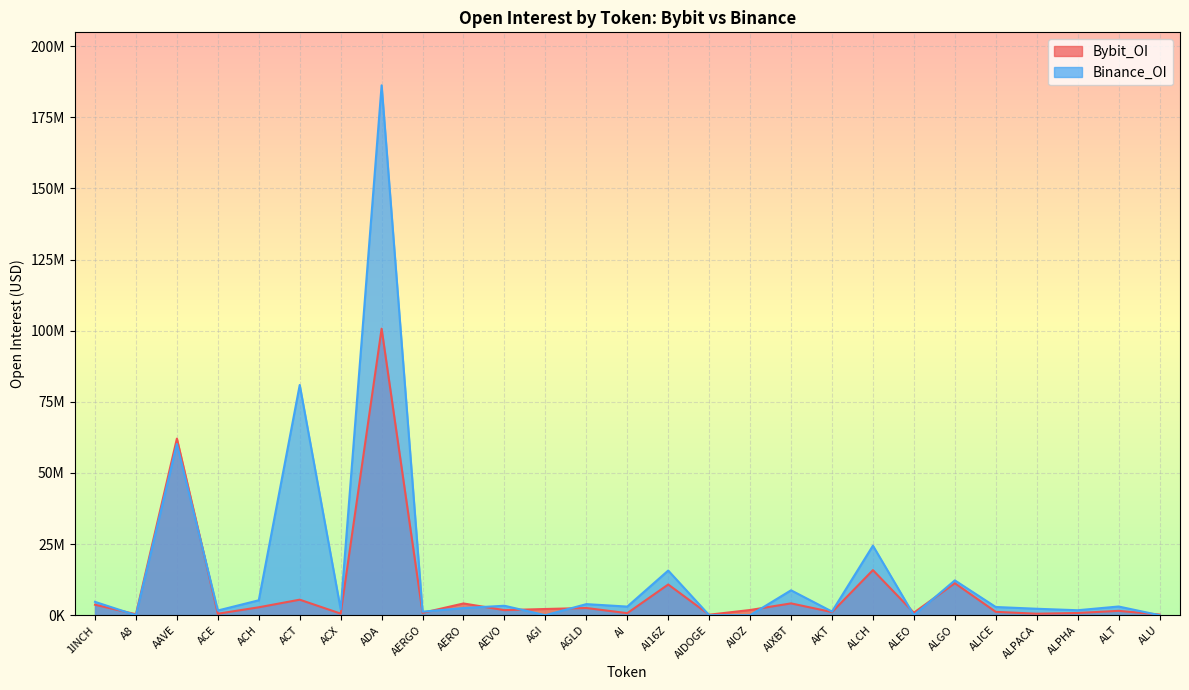

Is the value of Binance_OI at AAVE greater than the value of Bybit_OI at ALEO?

Yes